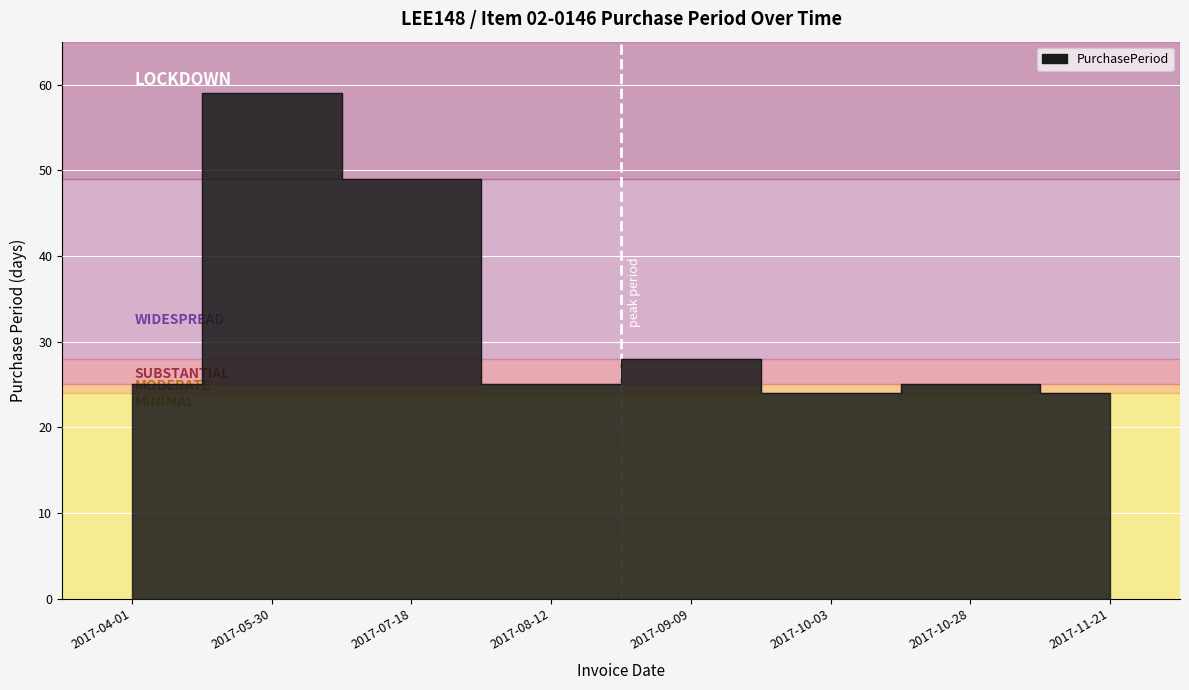

What position from the right is 2017-08-12?

5